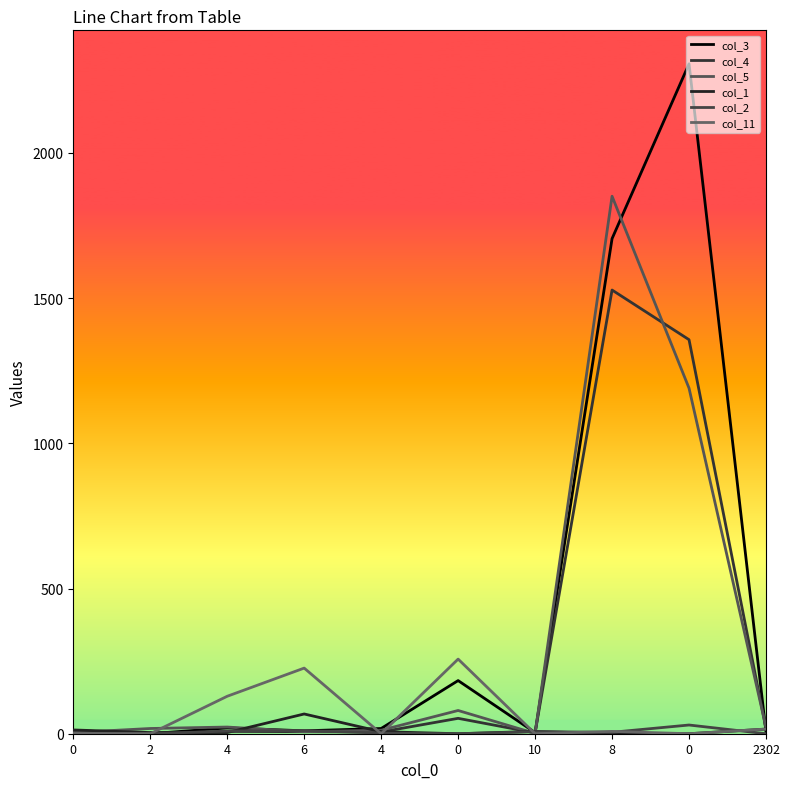

What is the average value of the col_1 series?

12